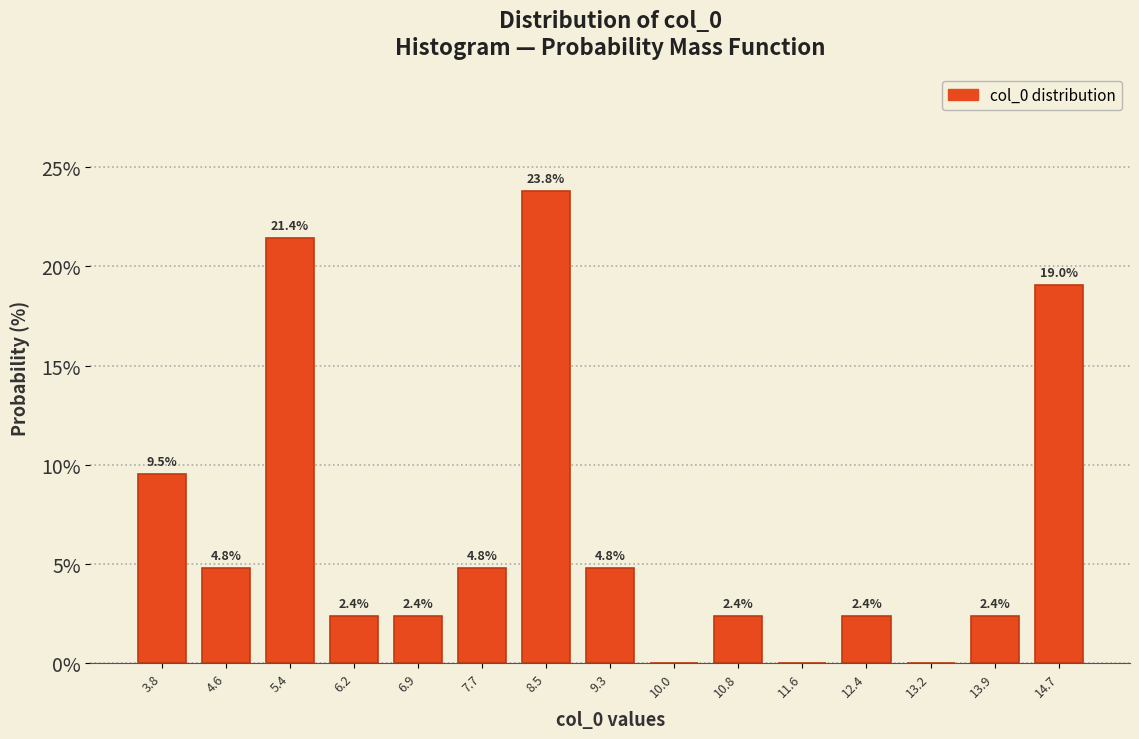

Over which range of the x-axis is the bar tallest?

8.1 to 8.9